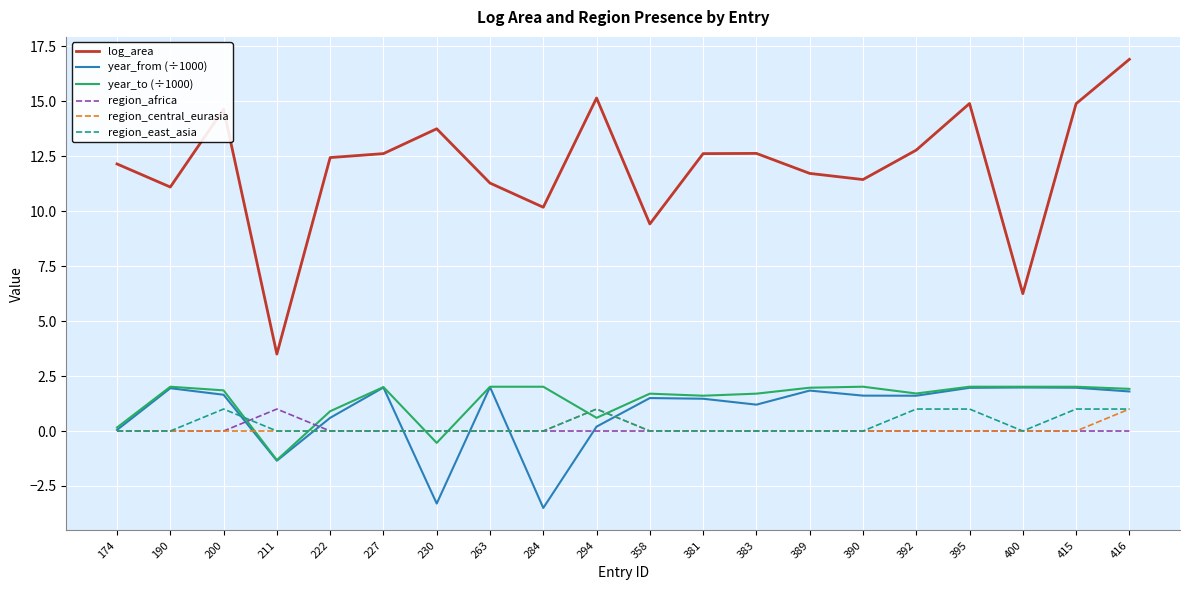

Is this an area chart (filled region under the line)?

No